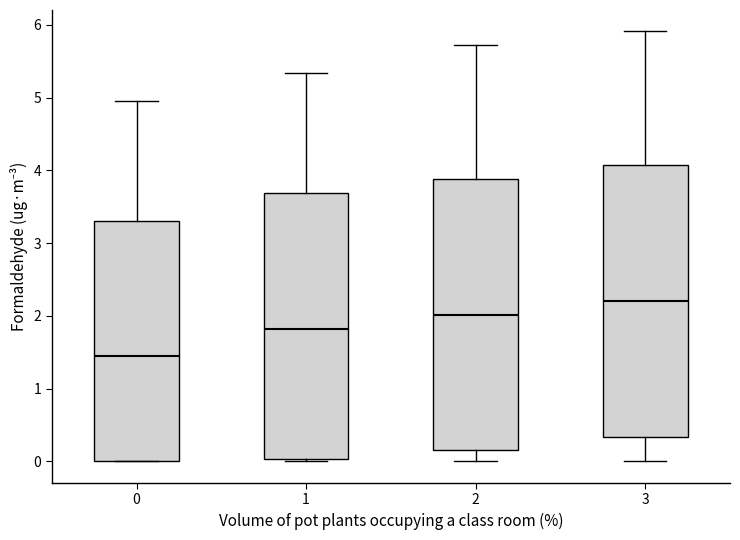

Reading left to right, transcribe this box plot: for each box, give where its median line is, the range the box spans, and where its two whiskers end, as read against the y-axis. The values are not printed on the chart, so give them approximately, as read against the axis.

0: median 1.4, box 0.0 to 3.3, whiskers 0.0 to 4.9
1: median 1.8, box 0.0 to 3.7, whiskers 0.0 (just below the box's lower edge) to 5.3
2: median 2.0, box 0.2 to 3.9, whiskers 0.0 to 5.7
3: median 2.2, box 0.3 to 4.1, whiskers 0.0 to 5.9